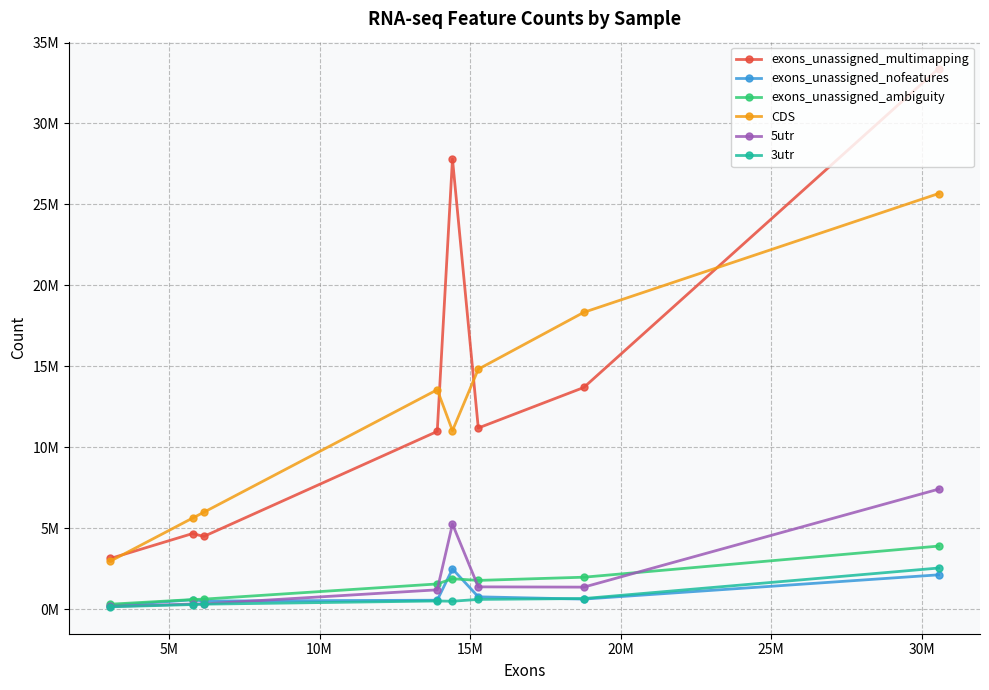

Reading right to left, extract all data points from this chart.

exons_unassigned_multimapping: 33389704	13689467	11186851	27804783	10976479	4489180	4665836	3127182
exons_unassigned_nofeatures: 2116720	617232	757904	2481864	548367	497441	571795	216308
exons_unassigned_ambiguity: 3892105	1969490	1771881	1875399	1553529	615686	588251	302484
CDS: 25668975	18331281	14819571	11024041	13551498	5981469	5620341	2962329
5utr: 7408240	1356457	1372898	5250531	1190350	320625	312353	165840
3utr: 2536202	651759	598859	485033	501192	304191	279571	140868